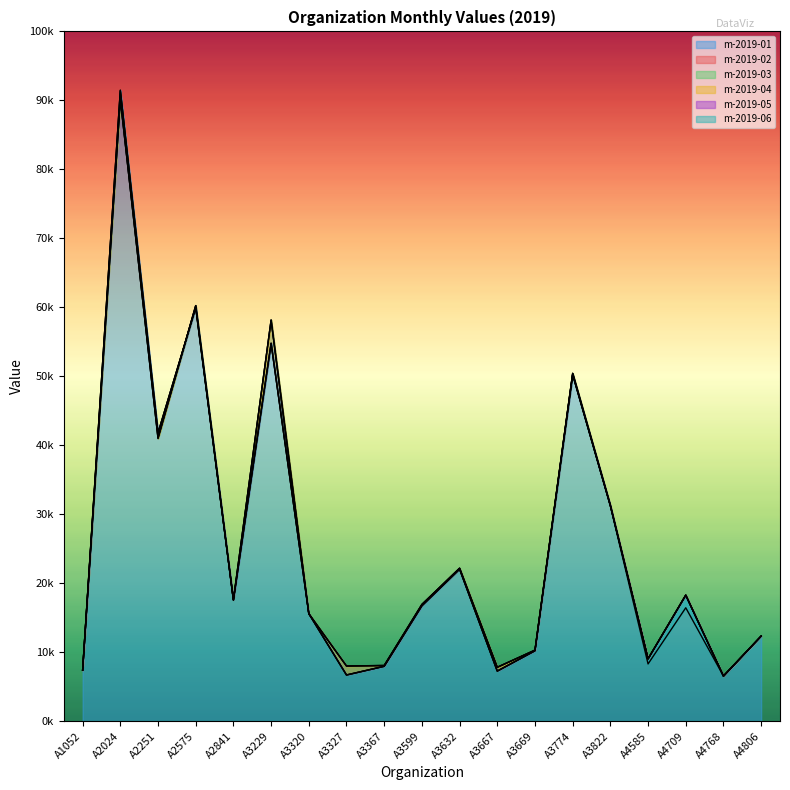

Which has a higher value, A3774 or A3367?

A3774